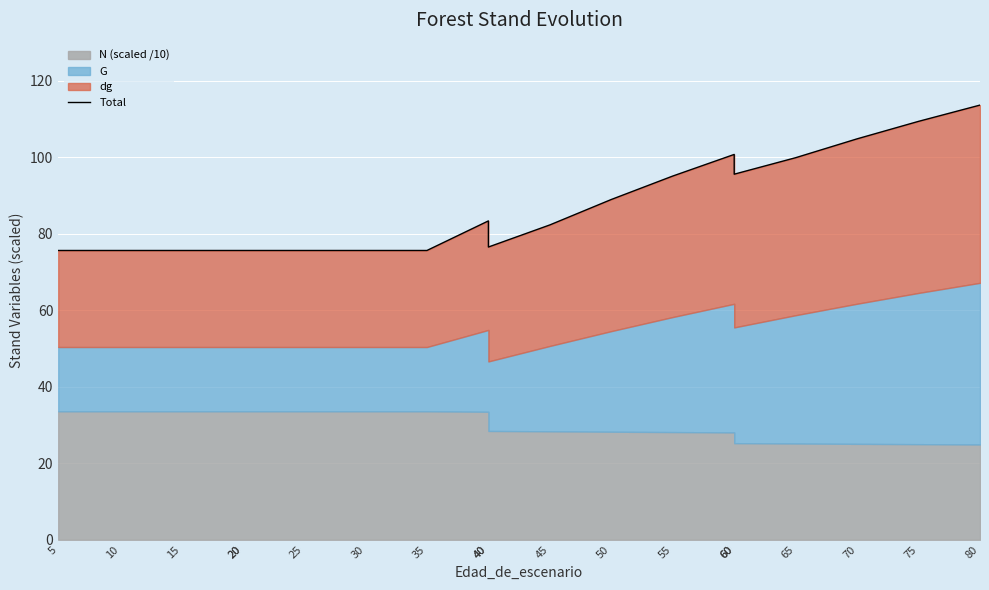

What is the sum of all values?

1656.2